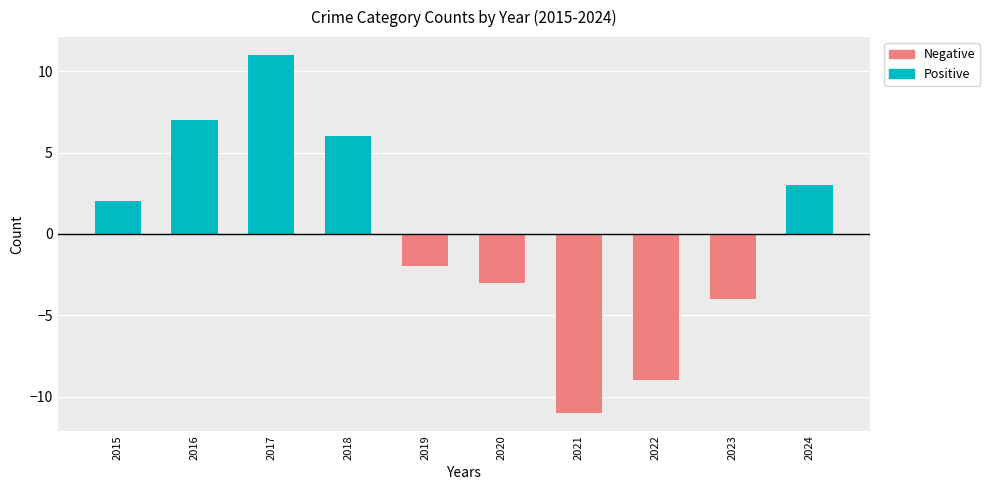

Reading left to right, extract all data points from this chart.

Positive: 2	7	11	6	0	0	0	0	0	3
Negative: 0	0	0	0	-2	-3	-11	-9	-4	0